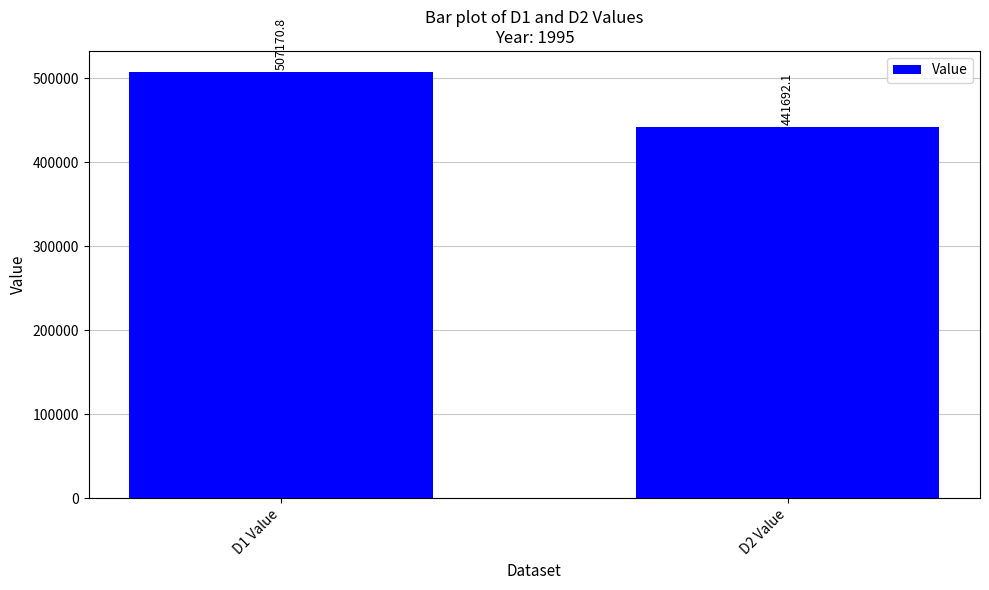

What is the sum of the values at D2 Value and D1 Value?

948862.9